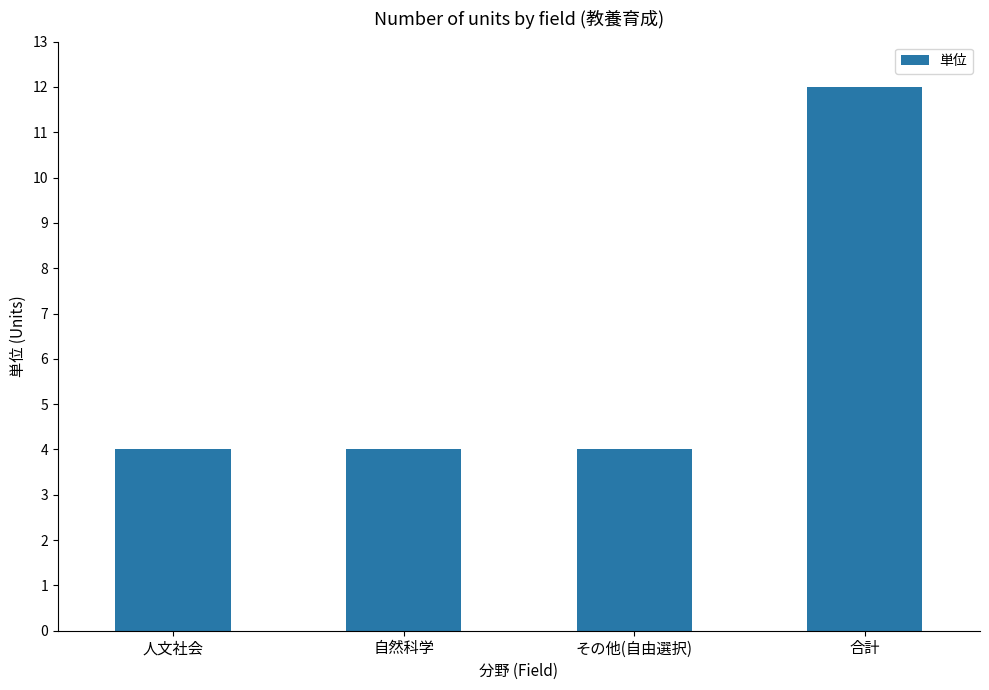

What is the minimum value shown in the chart?

4